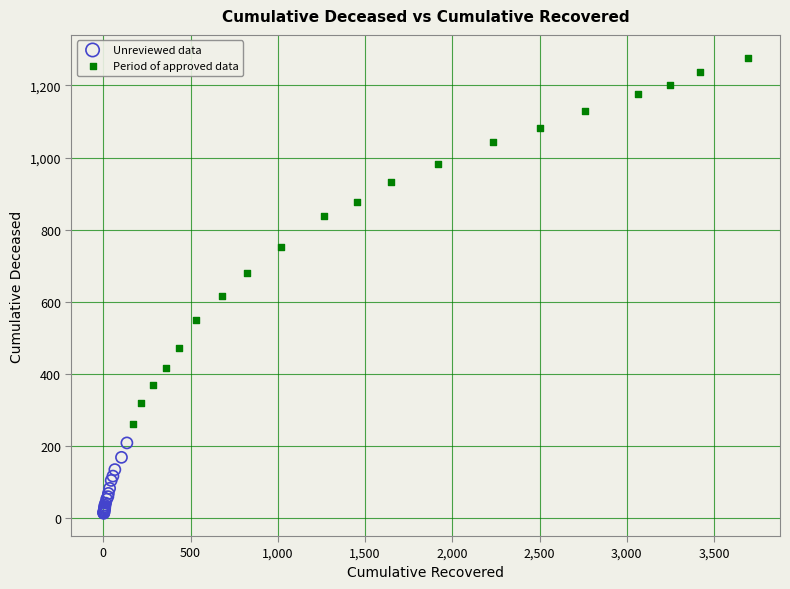

Which series contains the highest Y value?

Period of approved data